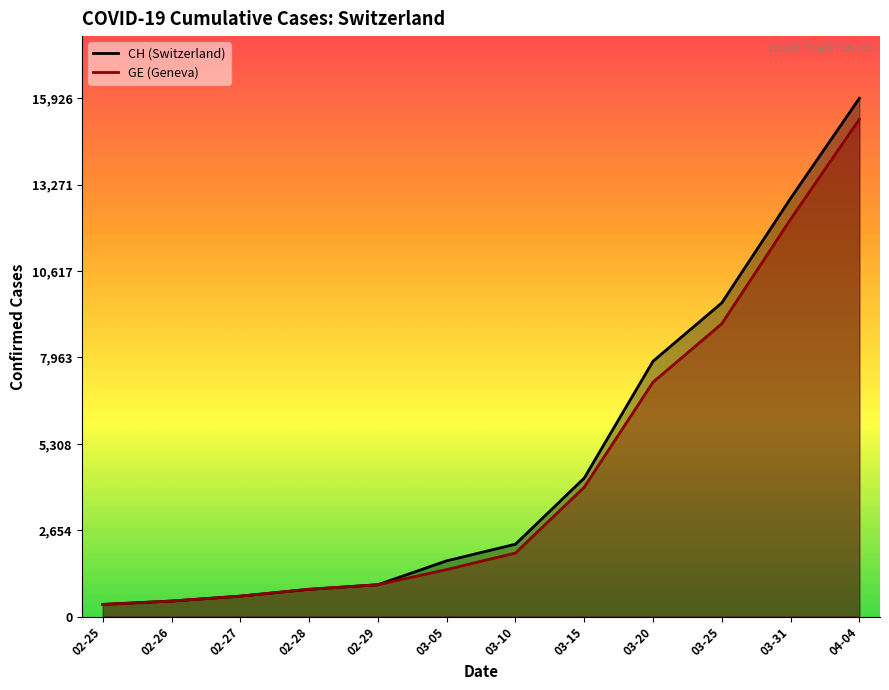

At how many categories does at least one series exceed 3830?

5